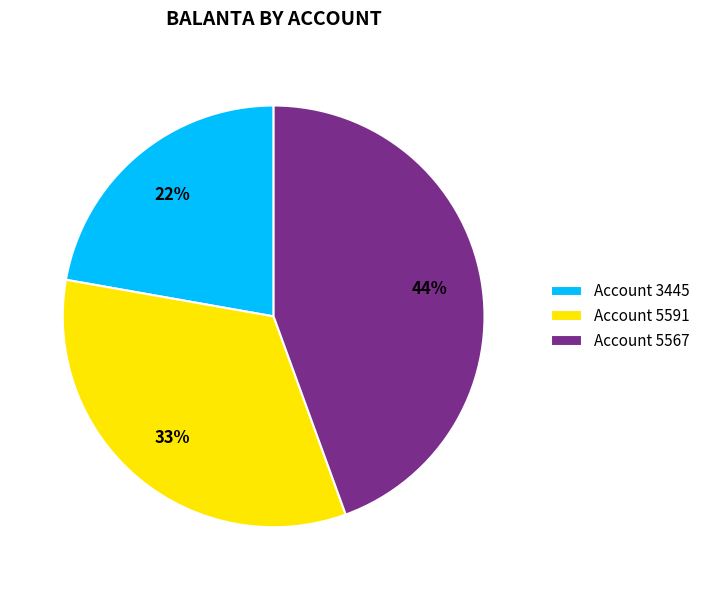

True or false: Account 3445 accounts for 14% of the total.

False